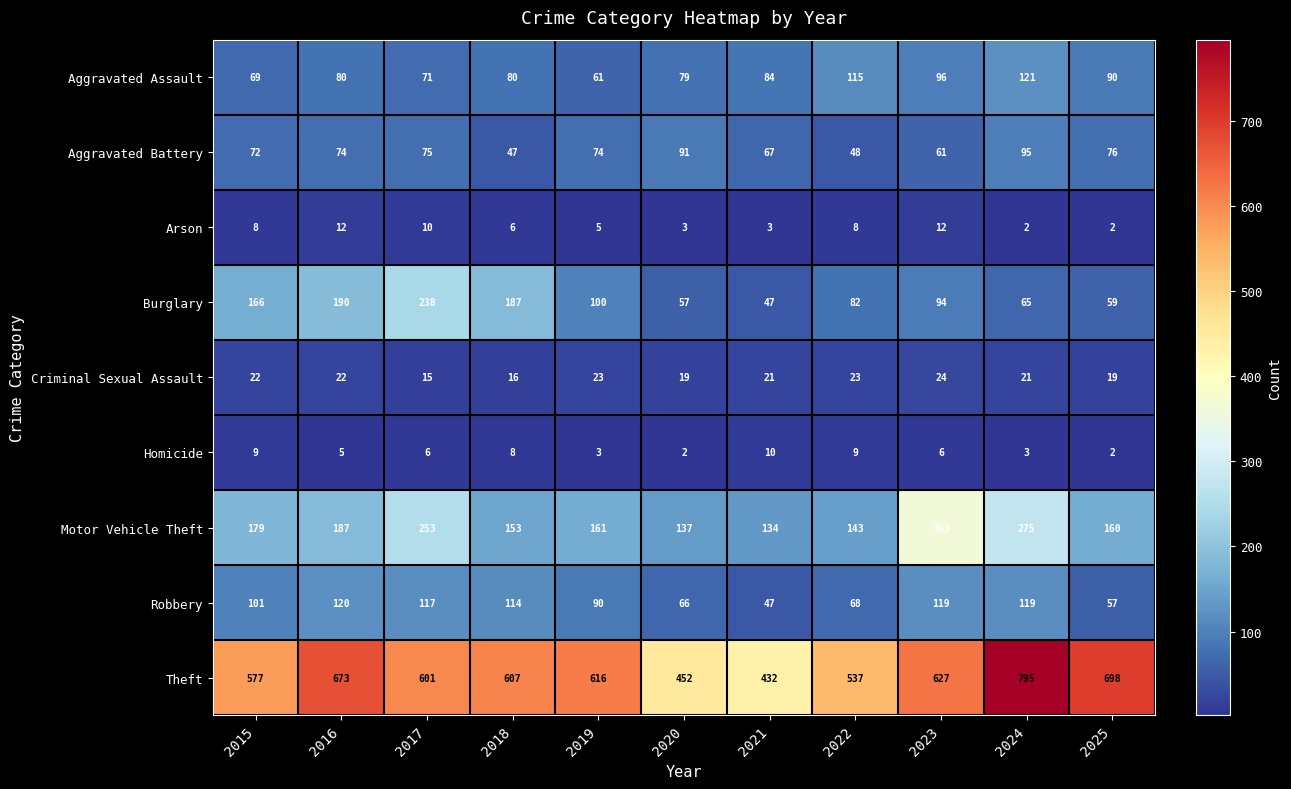

What is the smallest value displayed?

2